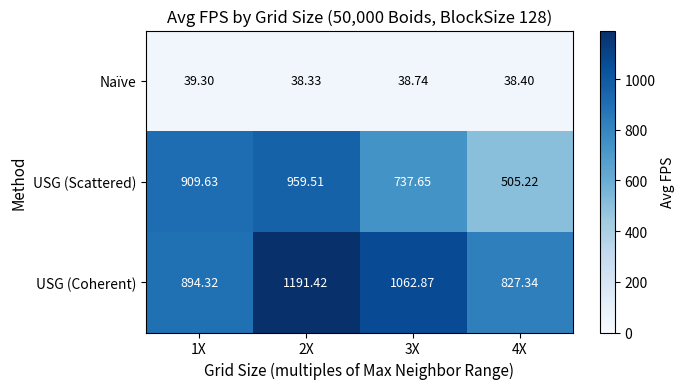

At how many categories does at least one series exceed 1155?

1